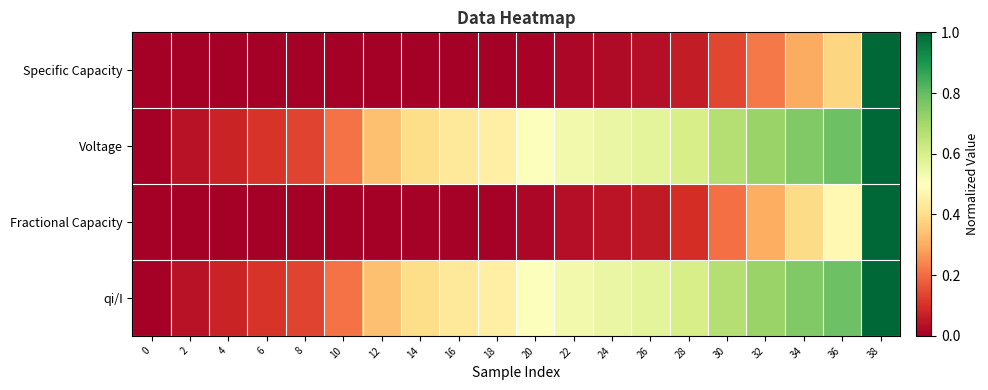

At how many categories does at least one series exceed 0?

19